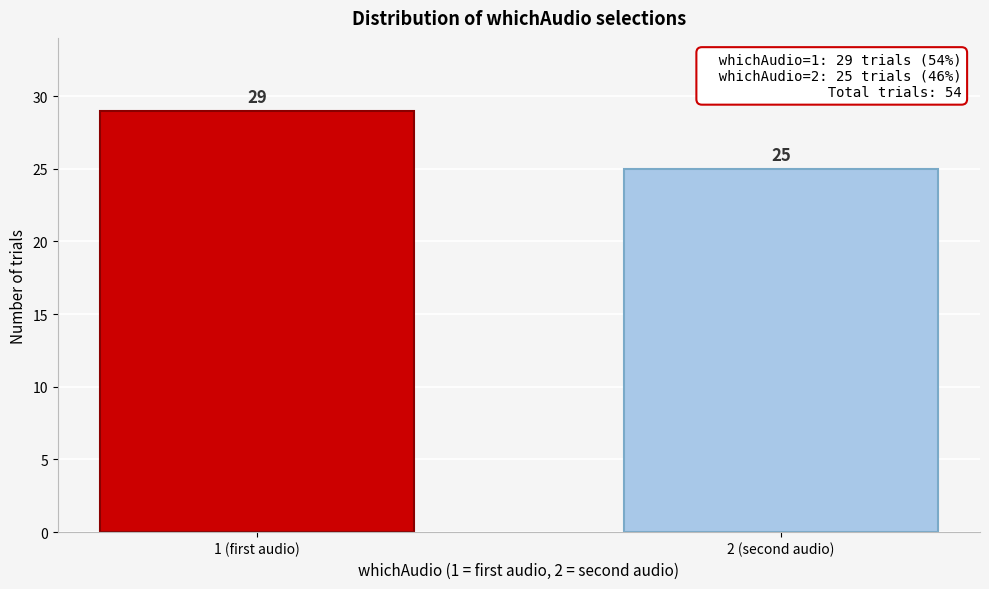

Reading right to left, extract all data points from this chart.

2 (second audio)=25	1 (first audio)=29